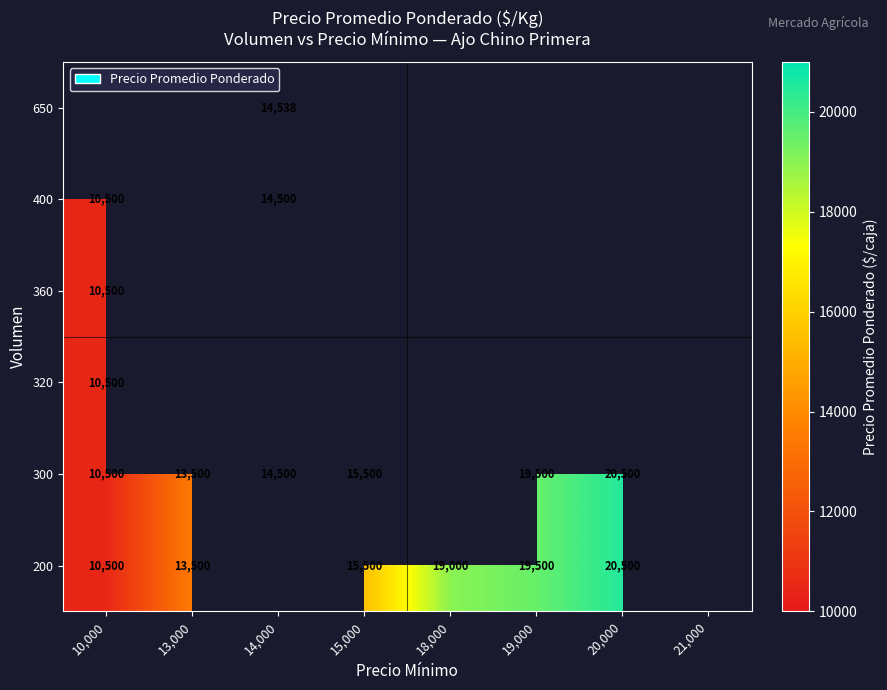

True or false: 300 has a value of 18593 at 10,000.

False